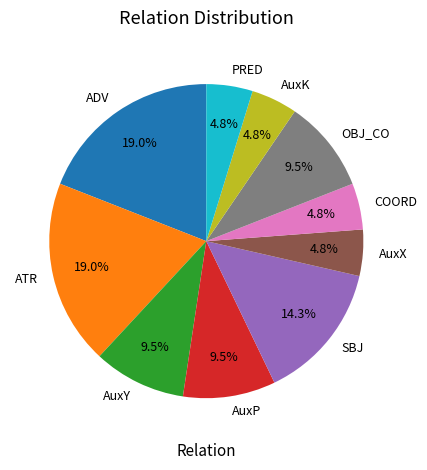

To the nearest percent, what is the combined percentage of ADV and PRED?

24%